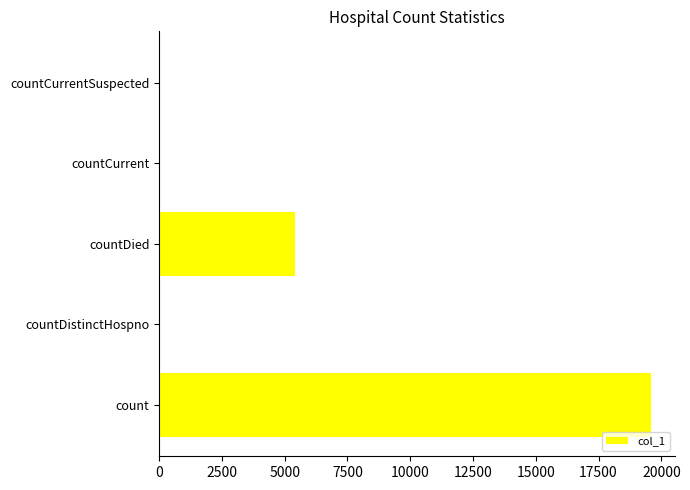

The value at count is 19572. True or false?

True